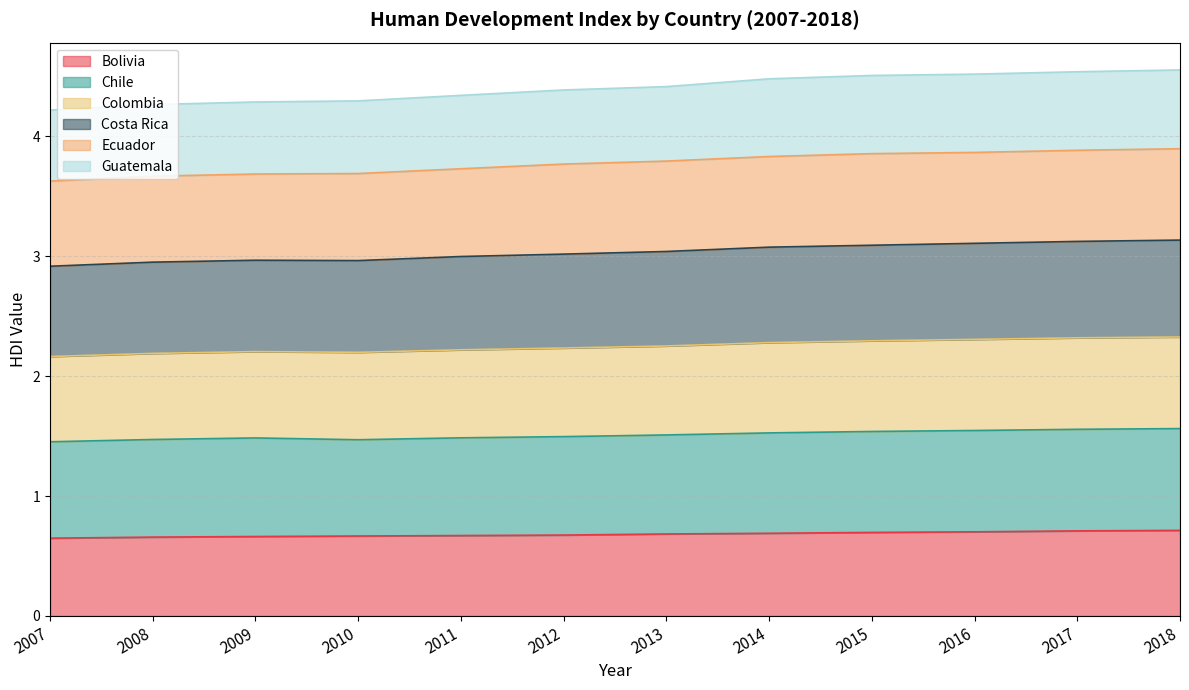

What is the total value across all series at 2017?

4.5